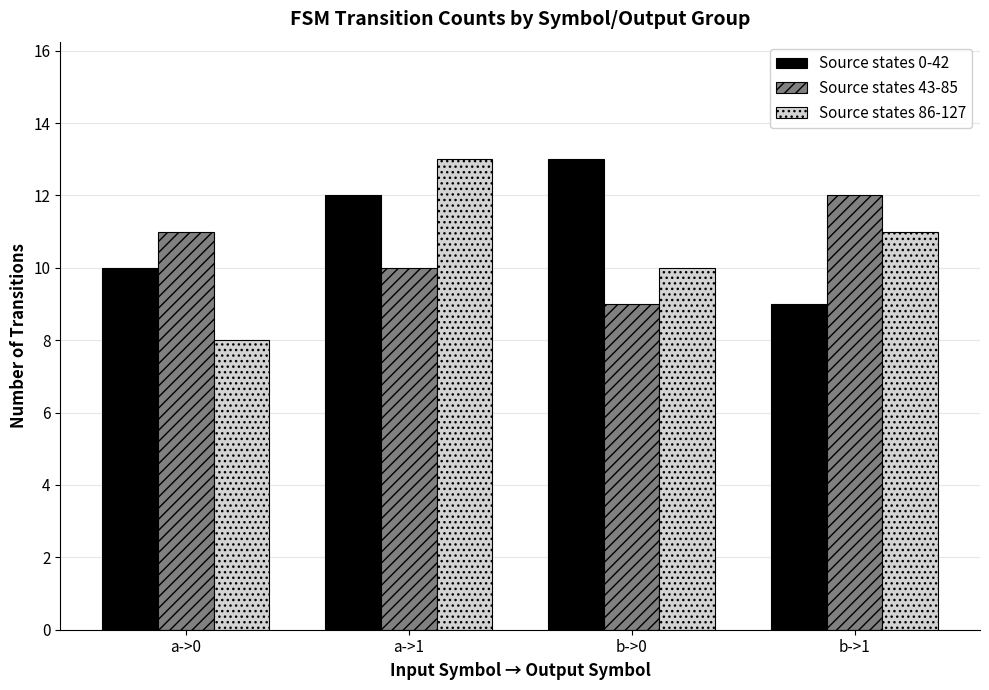

What is the label of the 4th bar from the left?

b->1